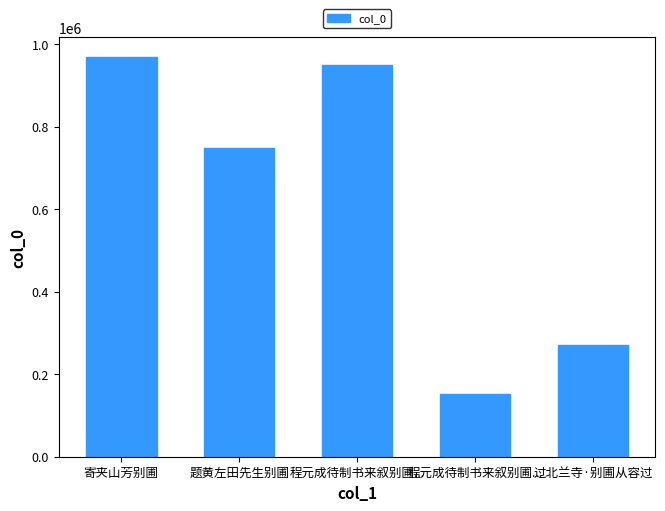

What is the label of the 2nd bar from the left?

题黄左田先生别圃